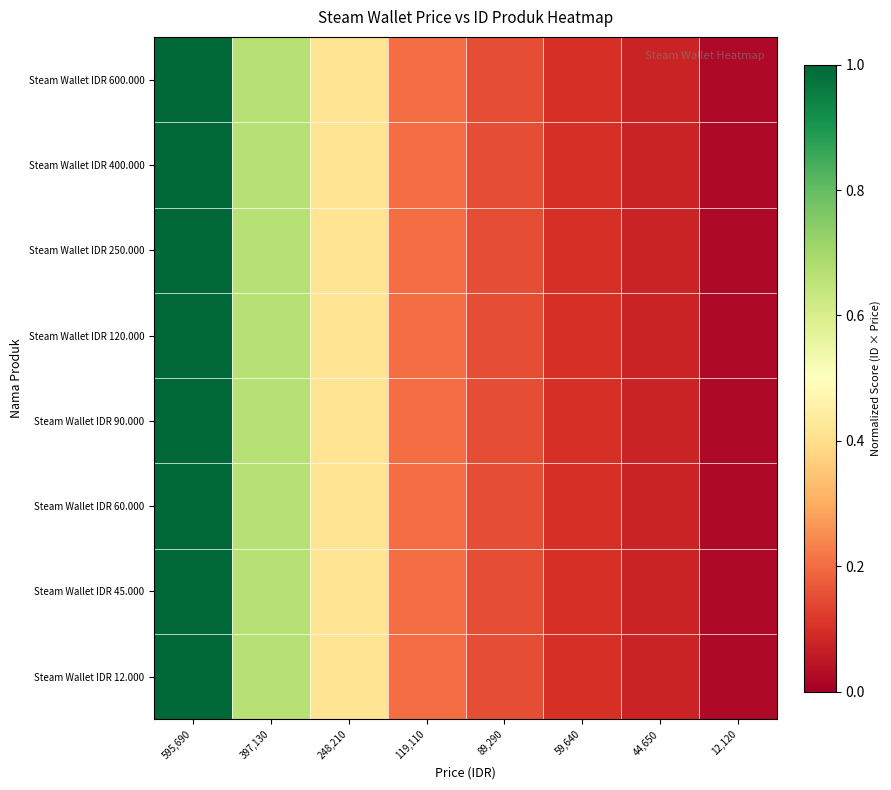

Rank the series by their maximum value, from lowest to highest.

Steam Wallet IDR 12.000, Steam Wallet IDR 45.000, Steam Wallet IDR 60.000, Steam Wallet IDR 90.000, Steam Wallet IDR 120.000, Steam Wallet IDR 250.000, Steam Wallet IDR 400.000, Steam Wallet IDR 600.000